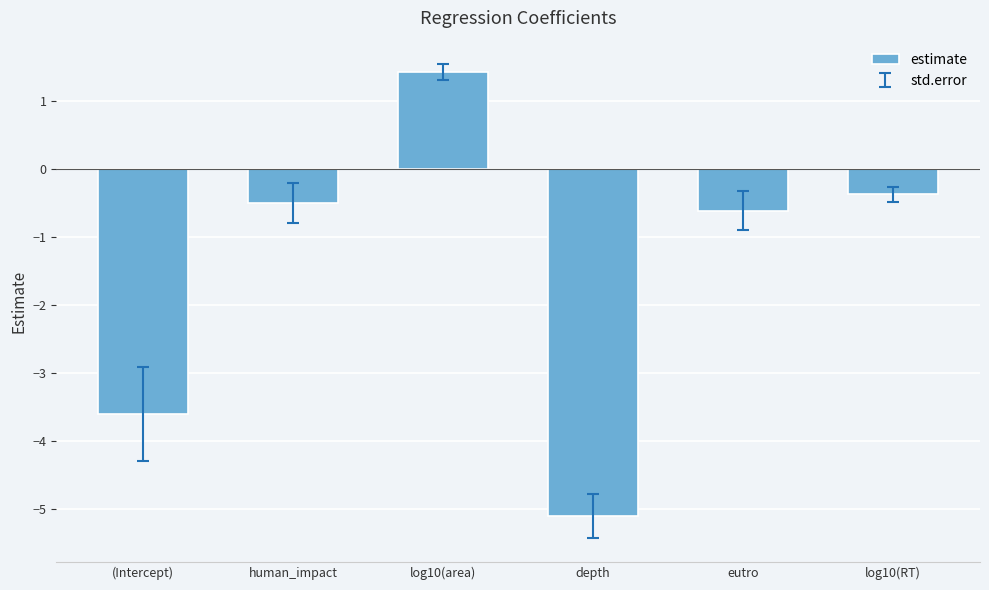

What is the difference between the values at eutro and log10(area)?

2.0